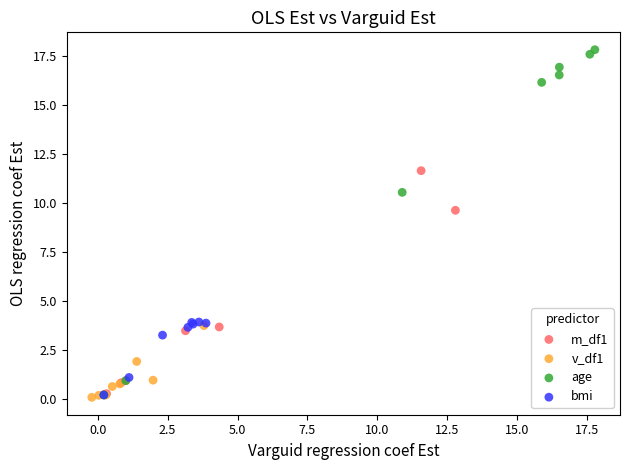

Which series has the widest spread of Y values?

age